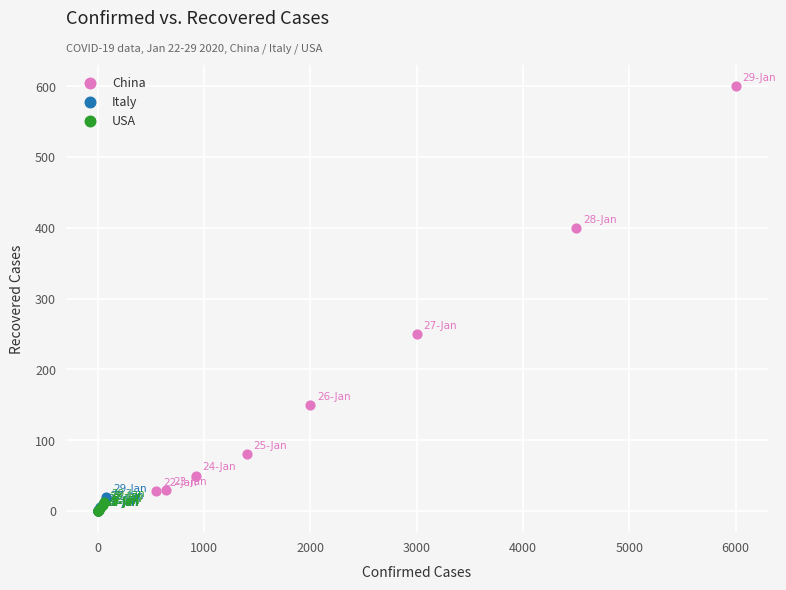

Which series reaches the maximum Y coordinate?

China